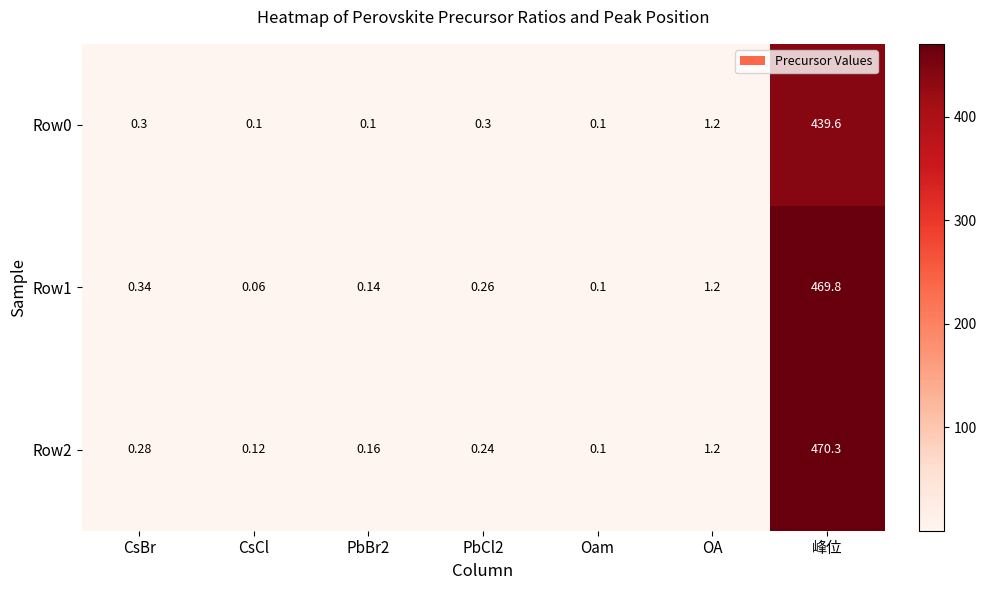

List the series in order of their peak value, lowest first.

Row0, Row1, Row2